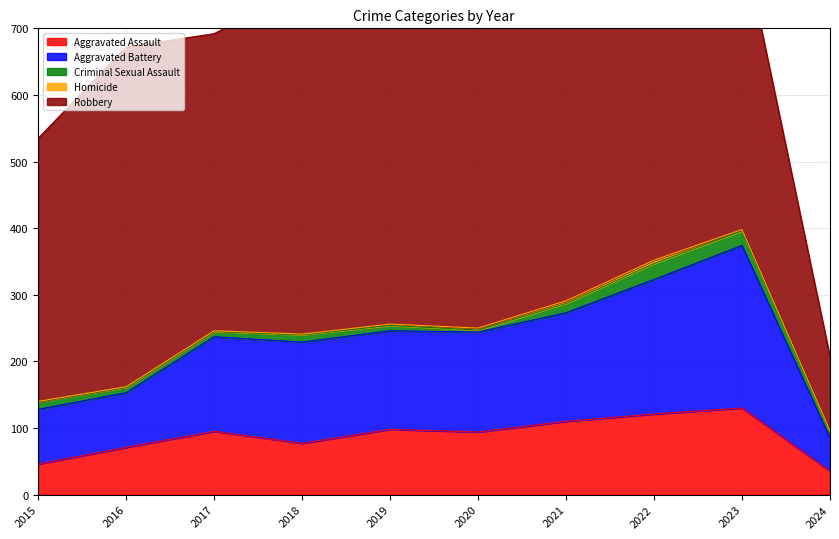

Reading left to right, extract all data points from this chart.

Aggravated Assault: 2015=46	2016=71	2017=95	2018=77	2019=98	2020=94	2021=110	2022=121	2023=130	2024=35
Aggravated Battery: 2015=82	2016=82	2017=142	2018=152	2019=148	2020=150	2021=163	2022=202	2023=244	2024=50
Criminal Sexual Assault: 2015=12	2016=8	2017=8	2018=11	2019=8	2020=3	2021=14	2022=24	2023=22	2024=9
Homicide: 2015=0	2016=1	2017=1	2018=1	2019=2	2020=3	2021=4	2022=5	2023=2	2024=2
Robbery: 2015=395	2016=510	2017=446	2018=520	2019=591	2020=450	2021=484	2022=521	2023=440	2024=111